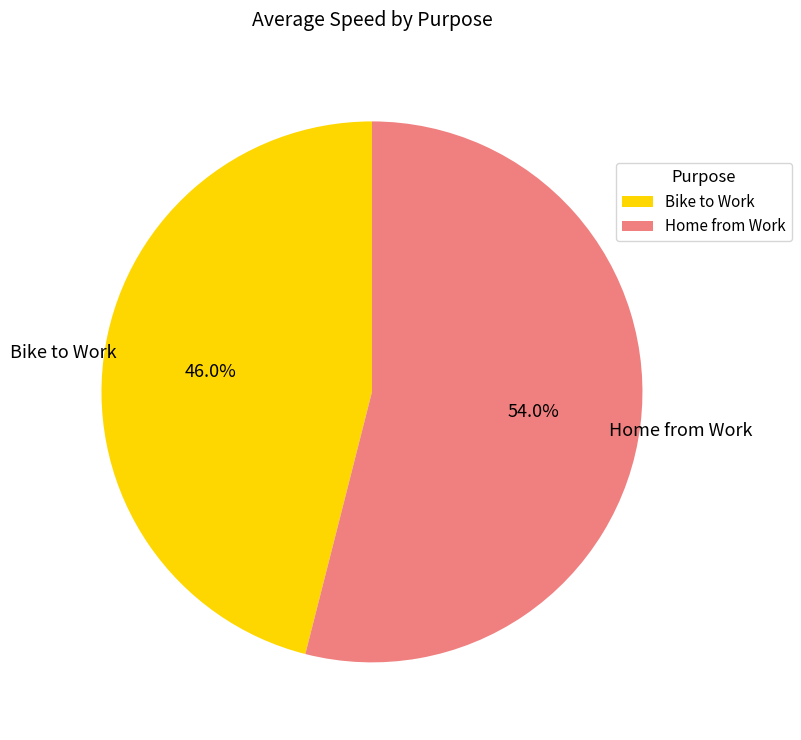

What is the majority slice?

Home from Work